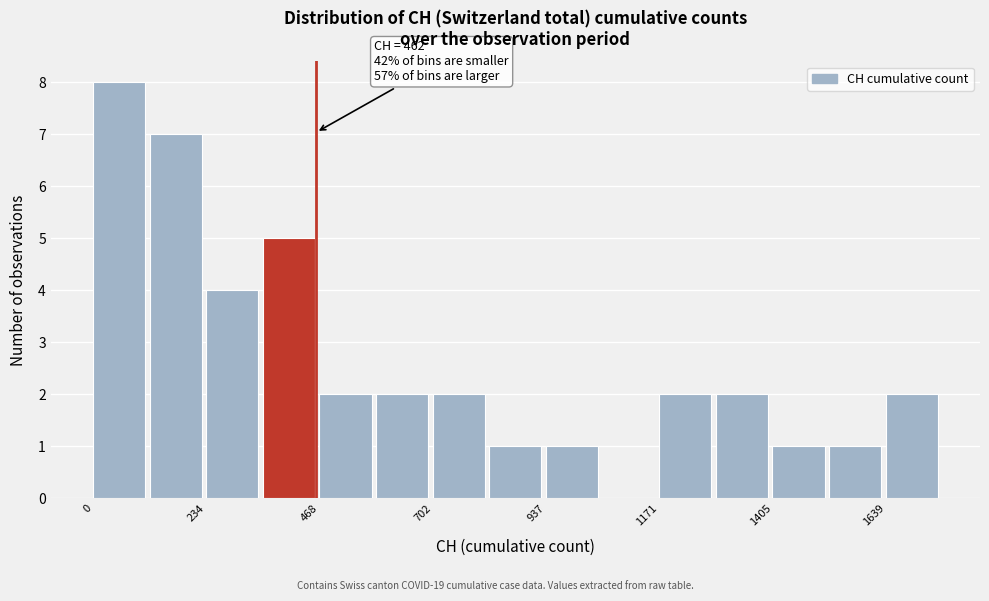

Read against the x-axis, roughly where is the centre of the tallest bar?

50